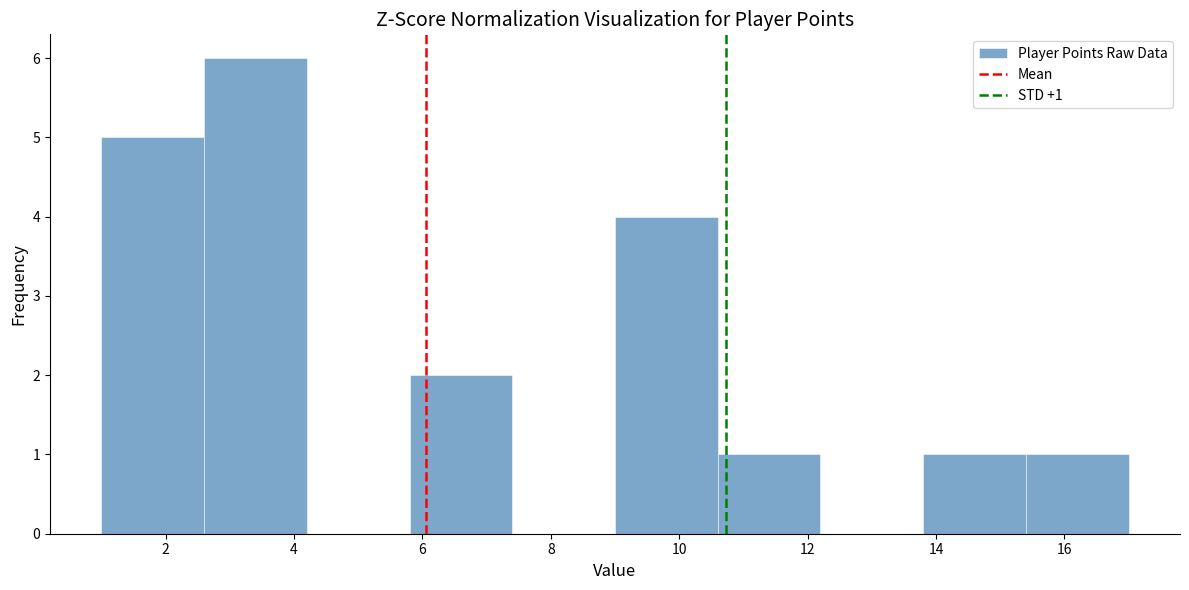

Which range on the x-axis has the tallest bar?

2.6 to 4.2